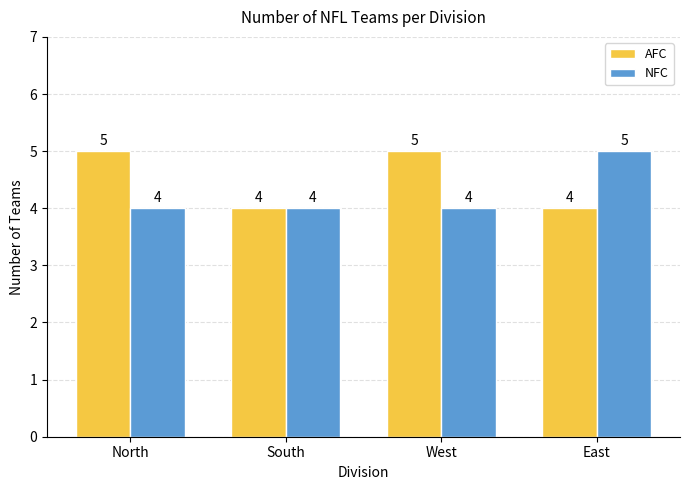

Which series changed the most between South and West?

AFC